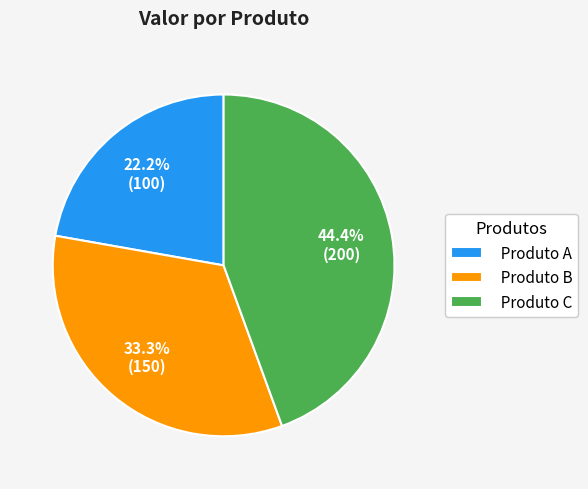

What portion of the pie excludes Produto C?

55.6%